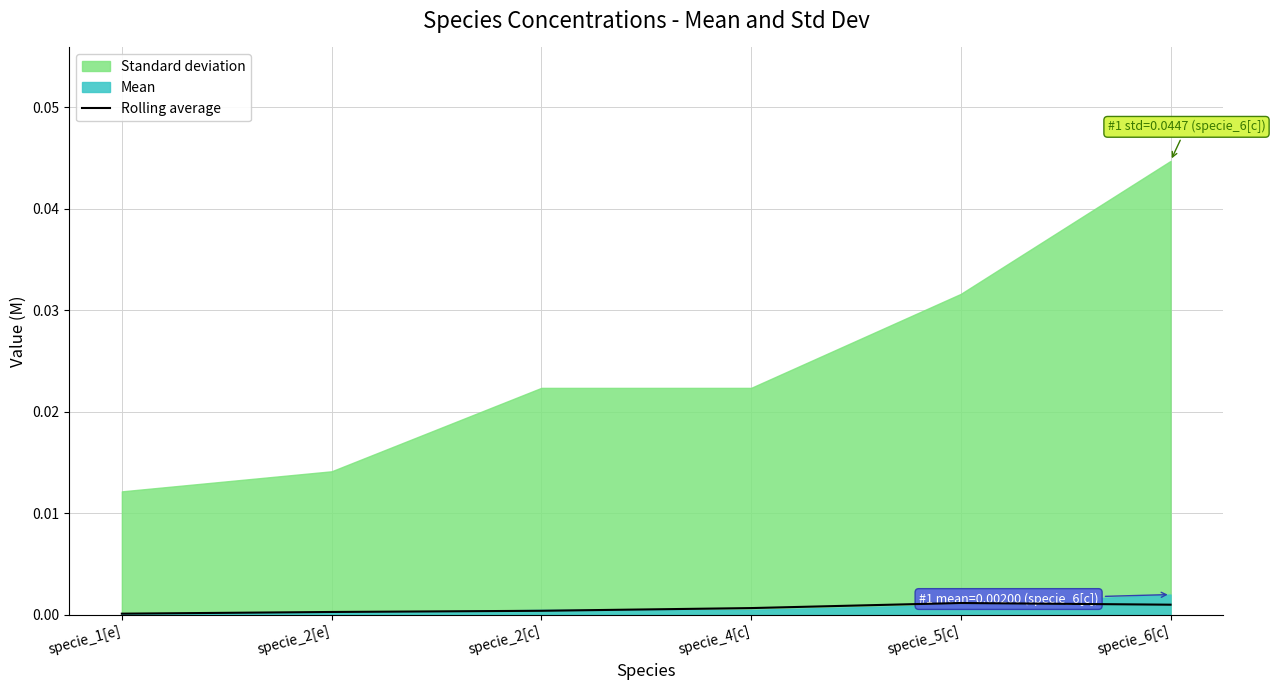

True or false: Rolling average has a value of 0.0 at specie_2[e].

True